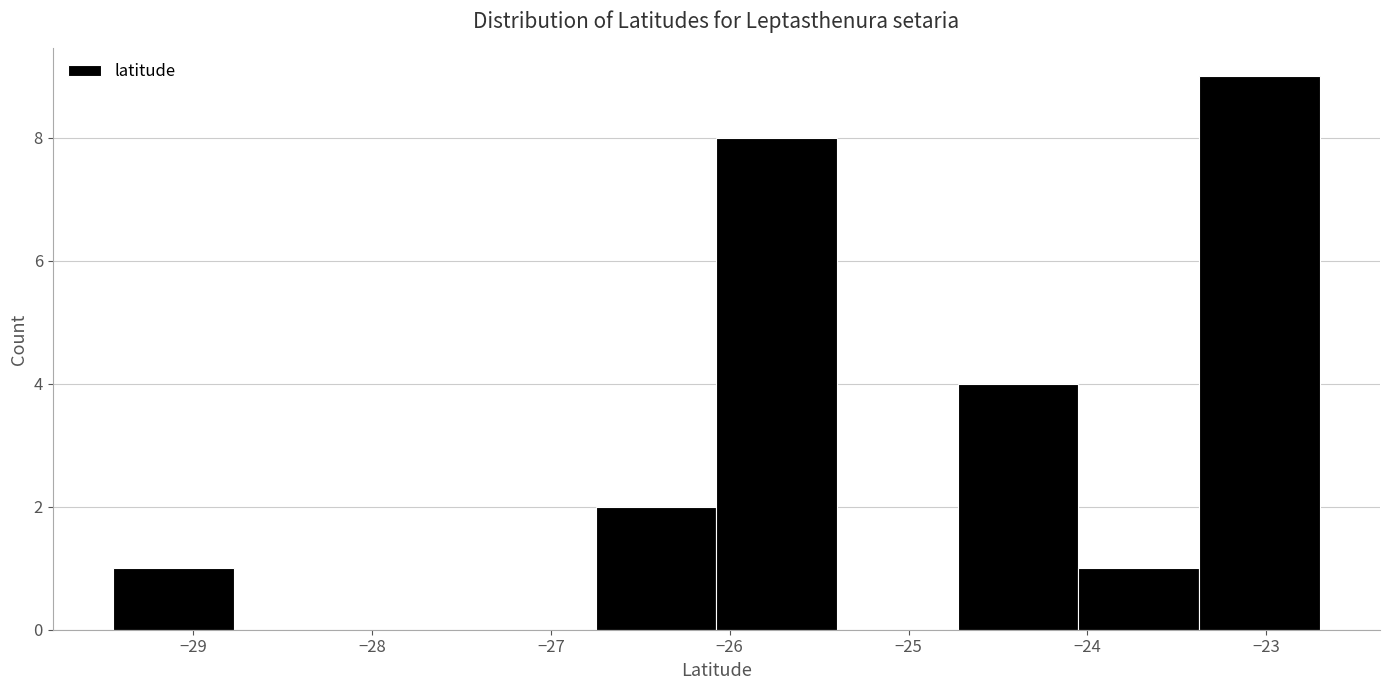

How tall is the bar that spans -23.4 to -22.7 on the x-axis? Neither the bar edges nor the heights are printed on the chart, so give them approximately, as read against the axes.

9